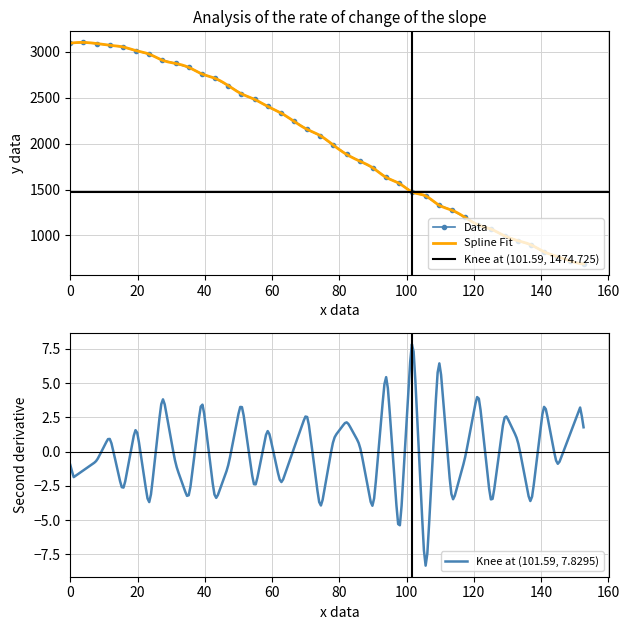

What is the value of the Data point at the 14th from the left?

2543.4